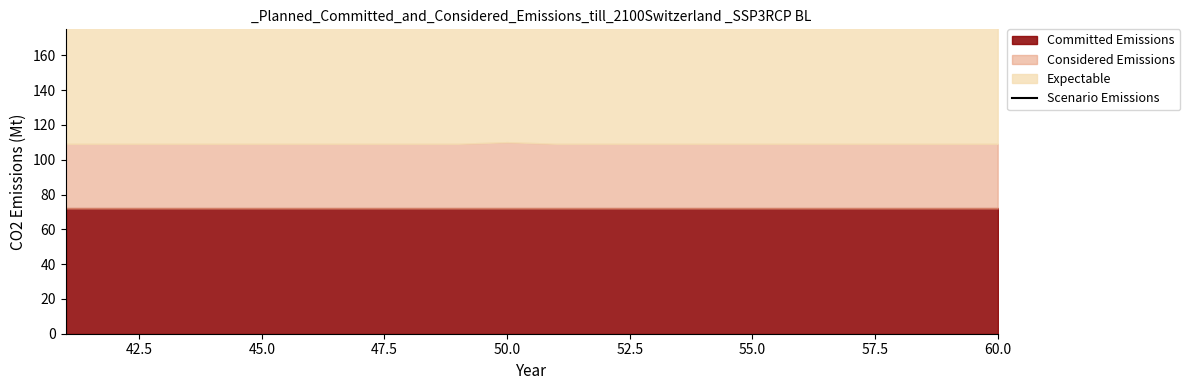

At how many categories does at least one series exceed 18?

20